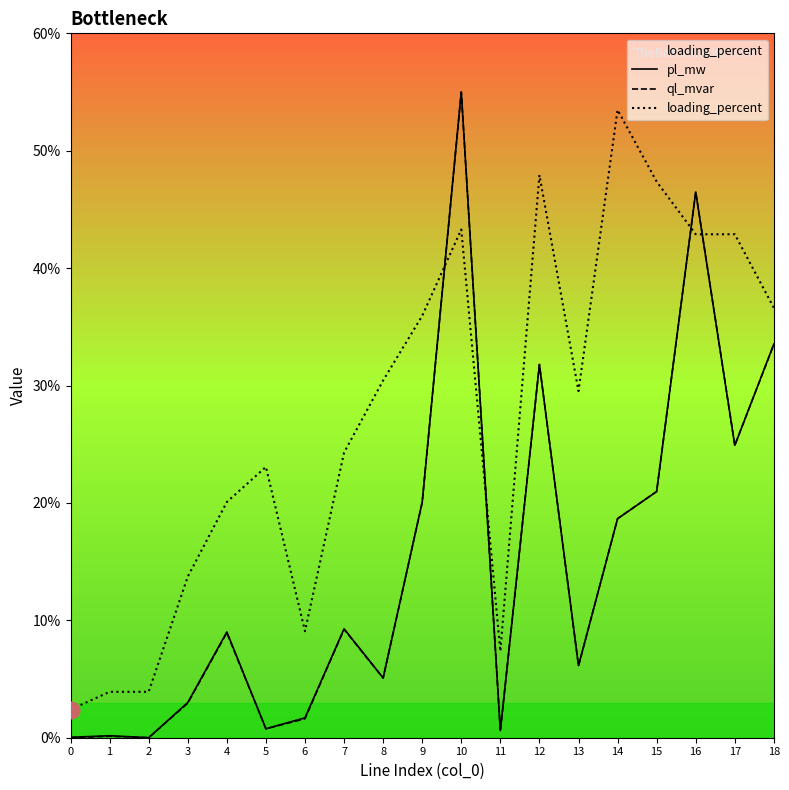

Between 18 and 12, which is larger?

18